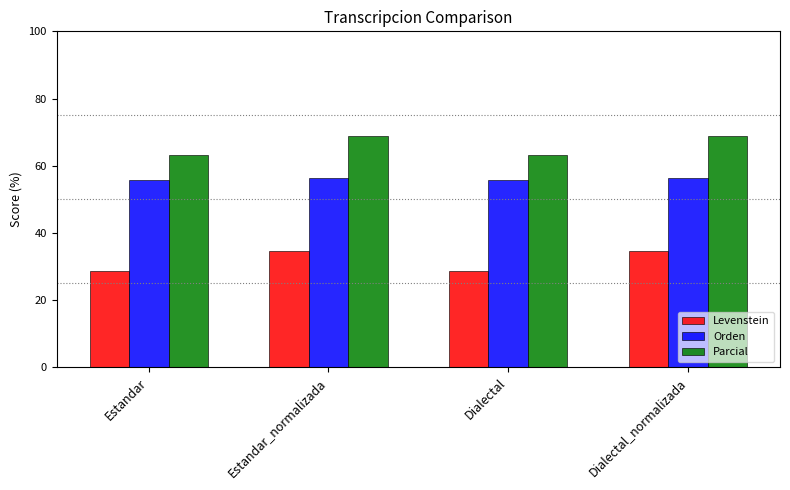

What are all the series names shown in the legend?

Levenstein, Orden, Parcial